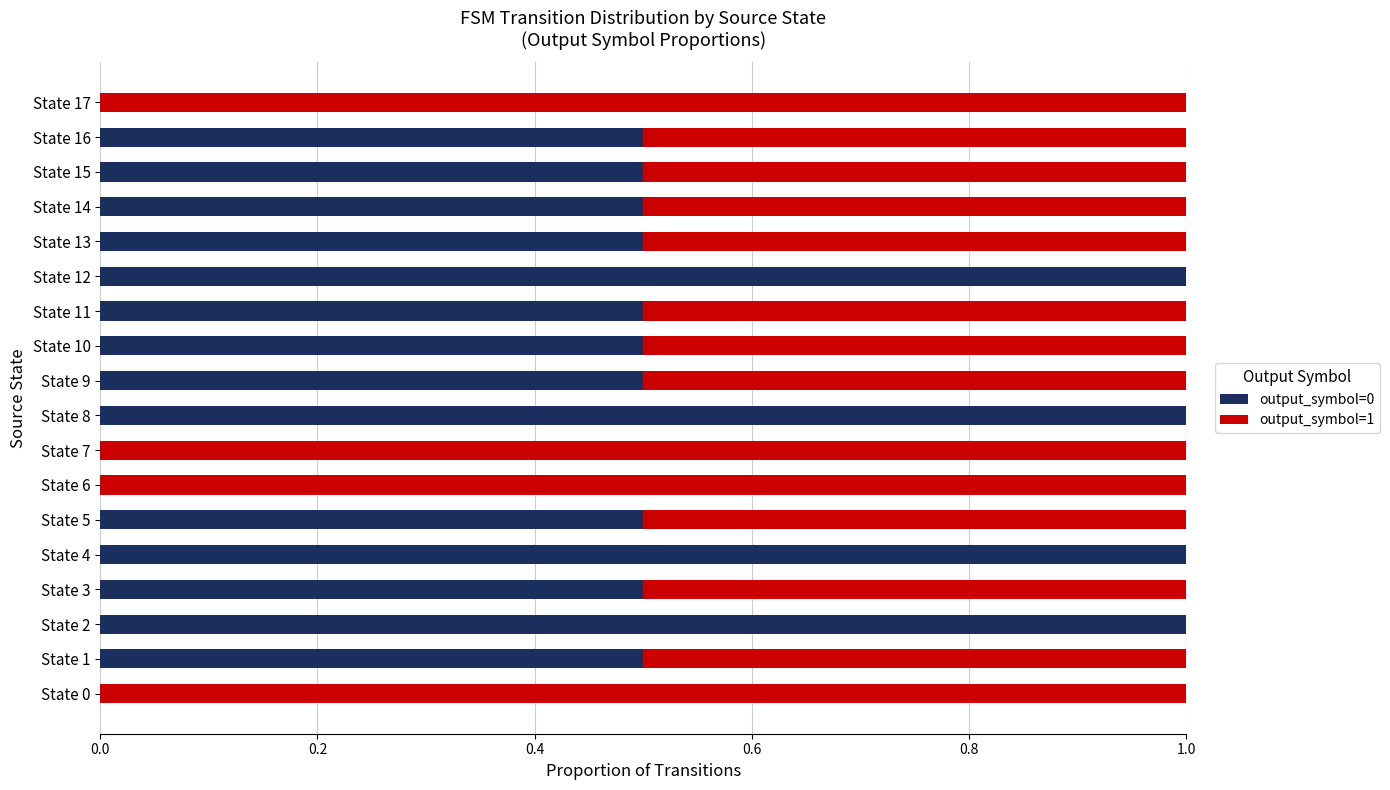

What are all the series names shown in the legend?

output_symbol=0, output_symbol=1